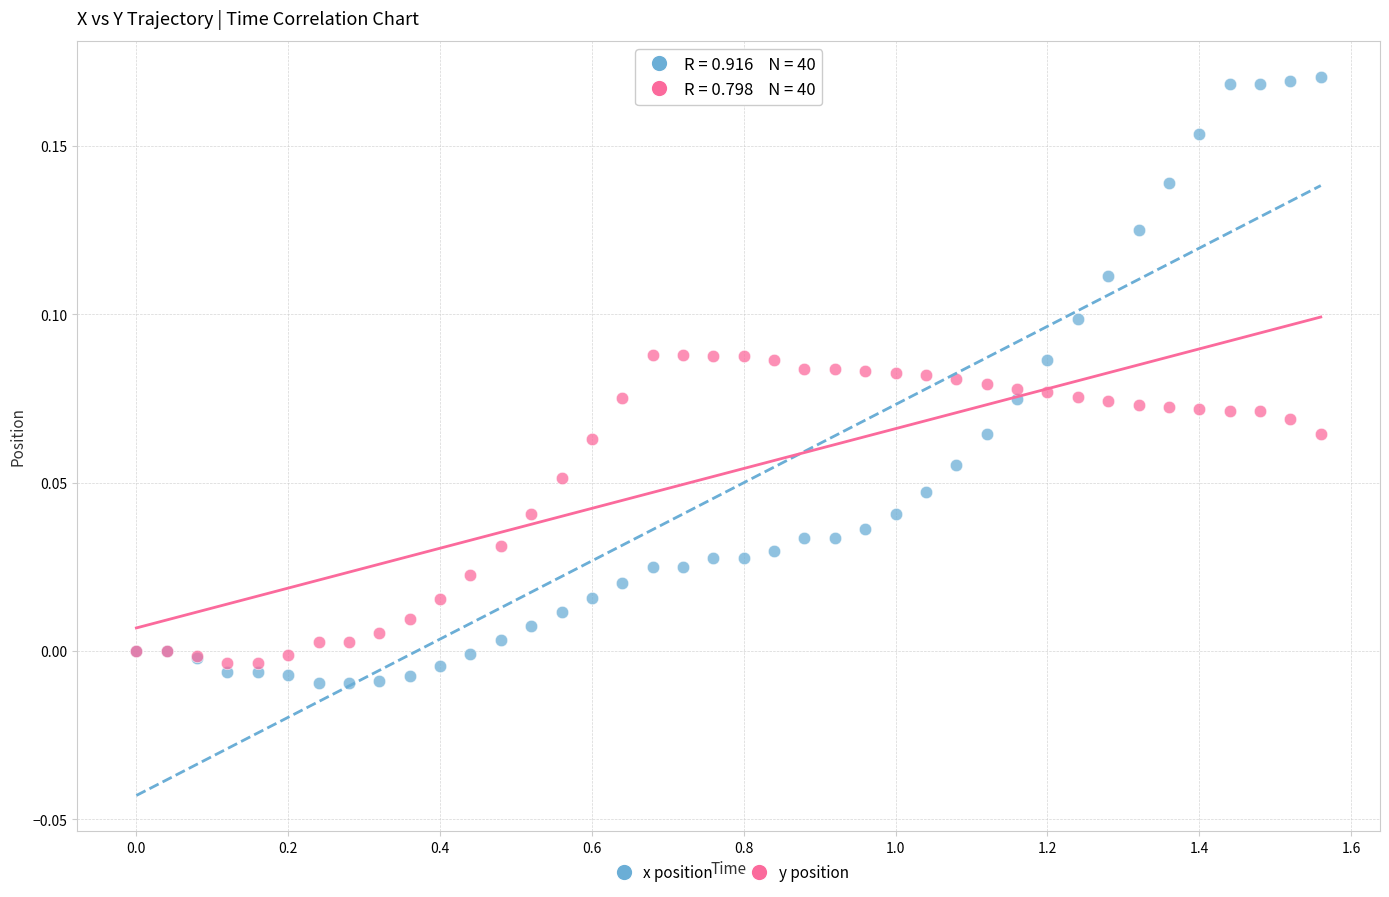

Which series reaches the maximum Y coordinate?

x position